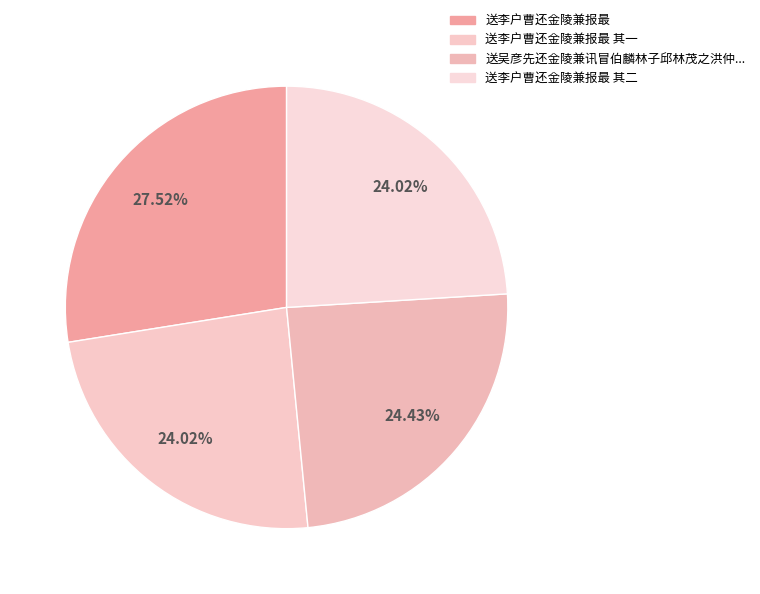

Which category has the smallest portion of the pie?

送李户曹还金陵兼报最 其一